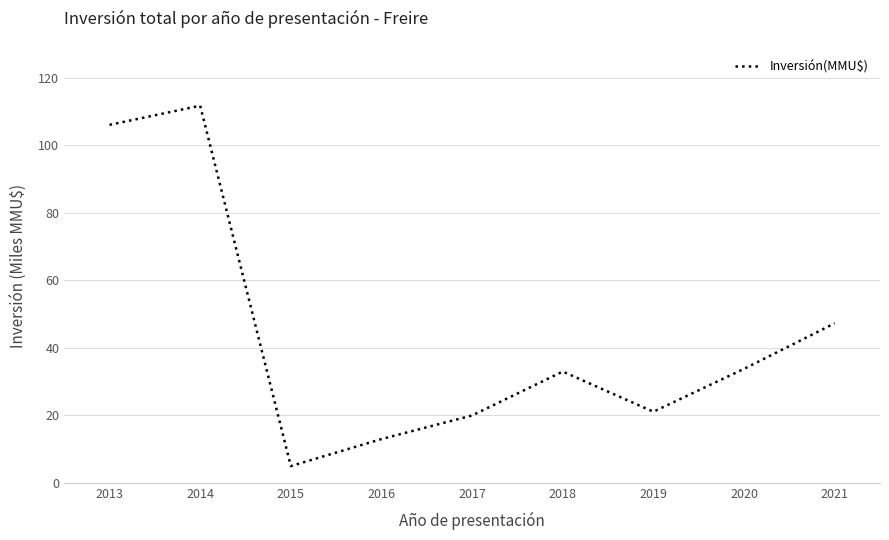

What is the smallest value displayed?

5.0